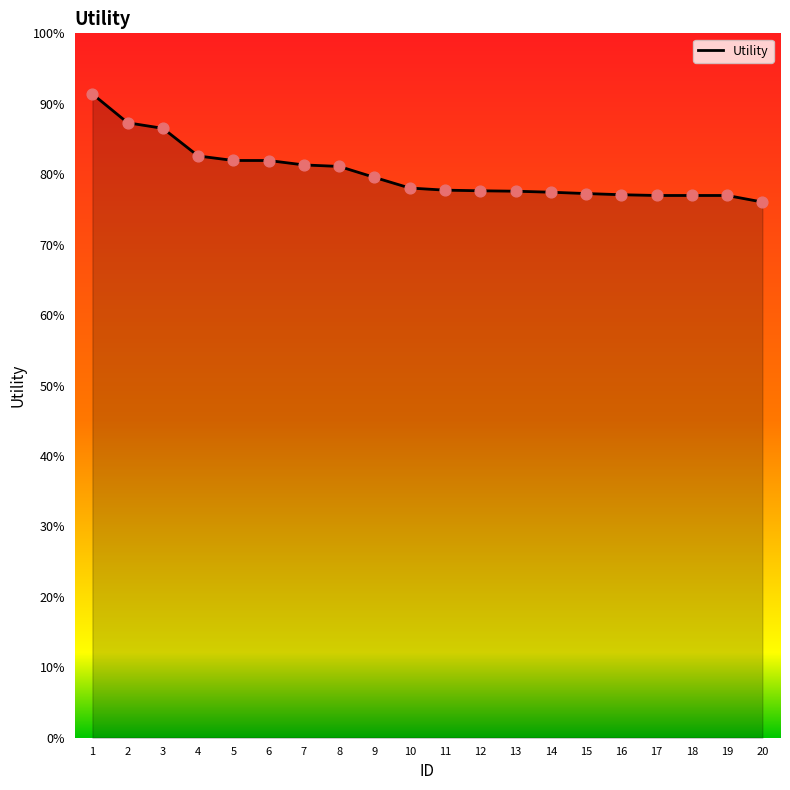

Which has a higher value, 19 or 20?

19